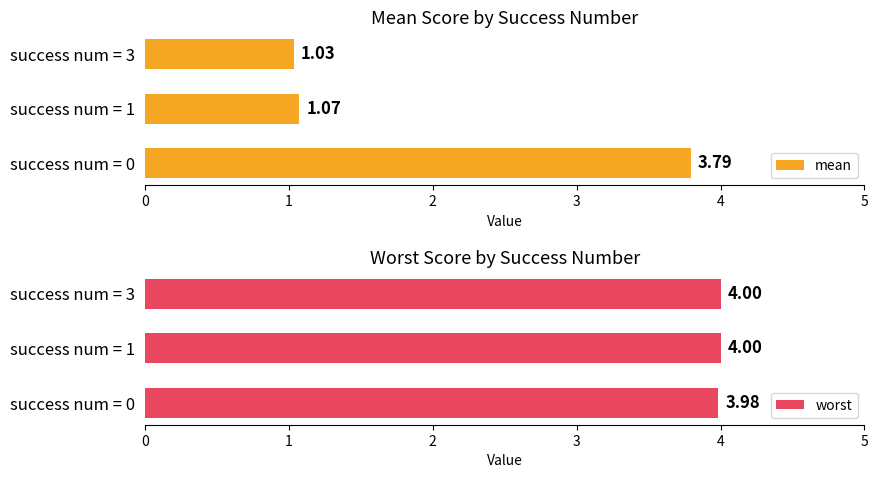

What is the difference between the mean values at success num = 0 and success num = 1?

2.7